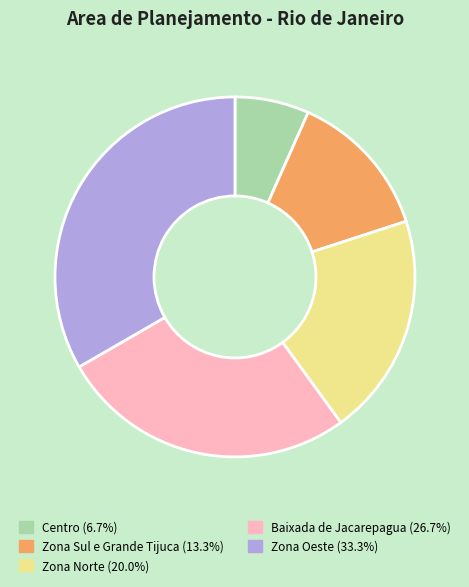

The Zona Norte slice represents 20% of the pie. True or false?

True